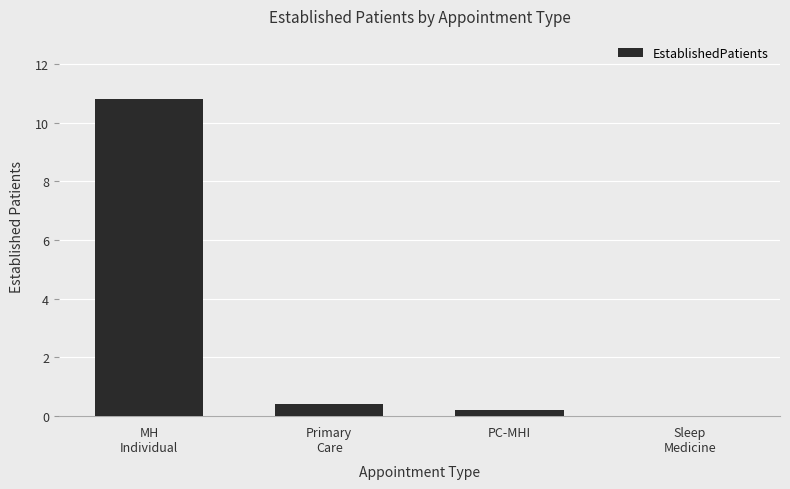

What is the sum of all values?

11.4